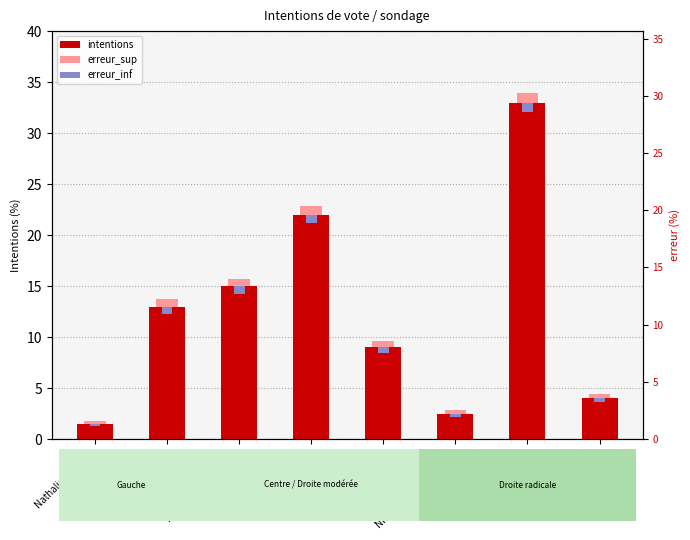

What is the label of the 4th bar from the left?

Édouard Philippe